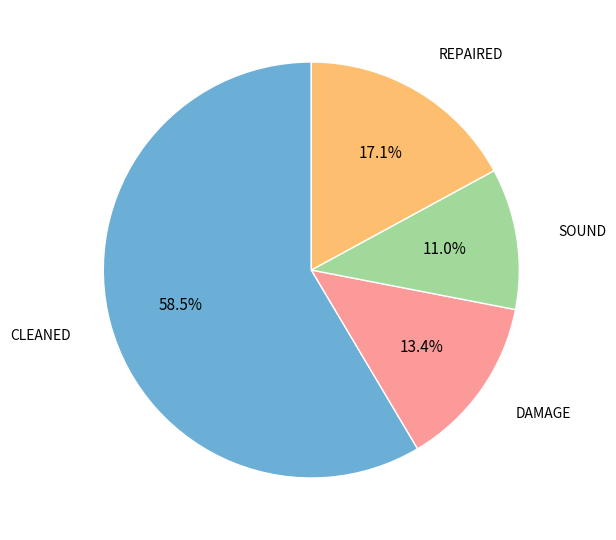

Does any single category account for the majority?

Yes